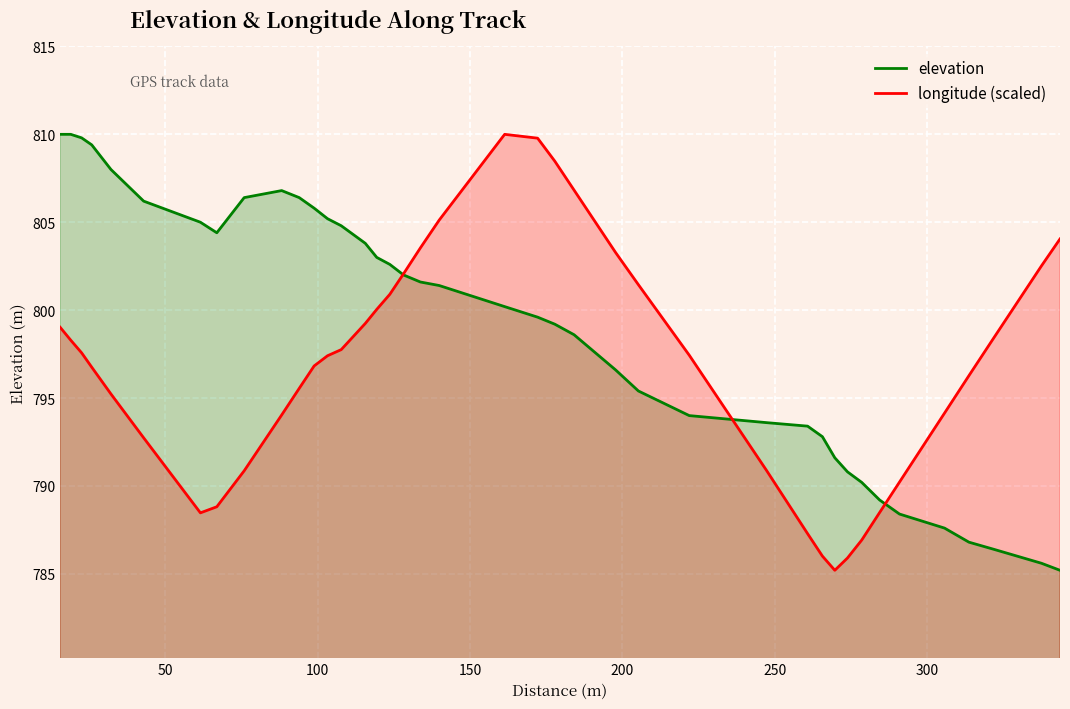

Rank the categories by elevation value from lowest to highest.

343.56, 337.48, 321.72, 313.68, 305.68, 290.9, 284.38, 278.52, 273.84, 269.68, 265.61, 260.75, 247.25, 221.92, 205.24, 197.75, 184.13, 177.81, 172.17, 161.36, 139.88, 133.71, 128.19, 123.69, 119.39, 115.64, 66.92, 107.74, 61.54, 103.25, 98.85, 42.92, 75.9, 93.96, 88.2, 32.19, 25.89, 22.56, 15.49, 19.0